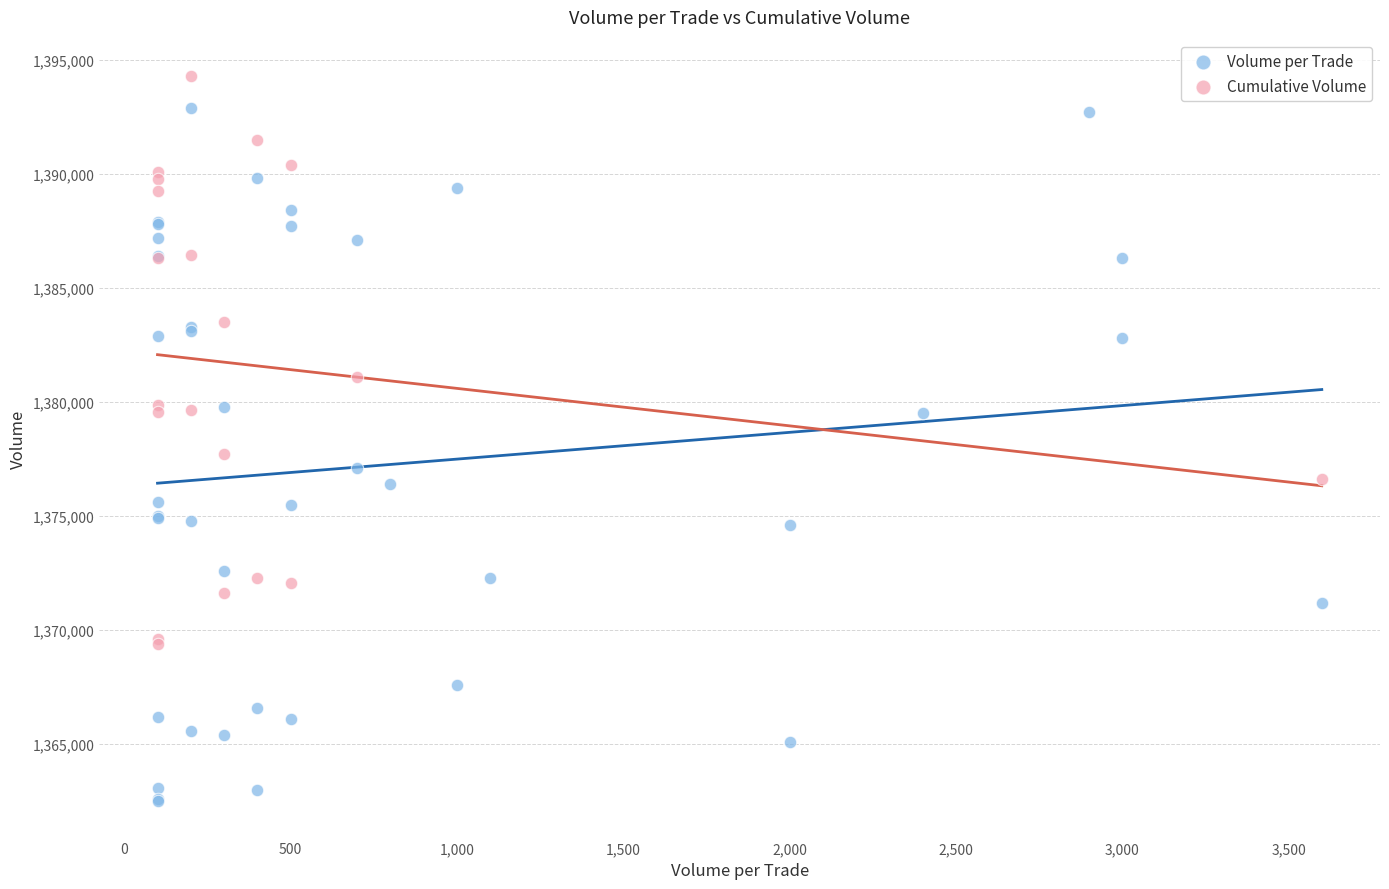

Which series contains the lowest Y value?

Volume per Trade